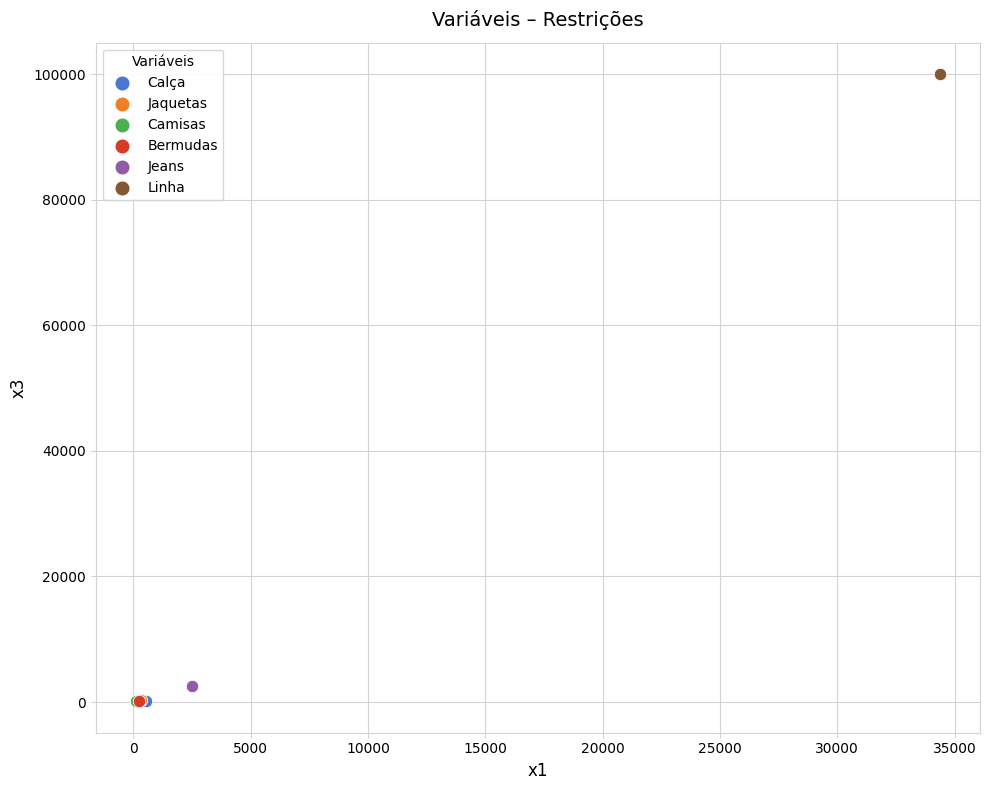

What are all the series names shown in the legend?

Calça, Jaquetas, Camisas, Bermudas, Jeans, Linha